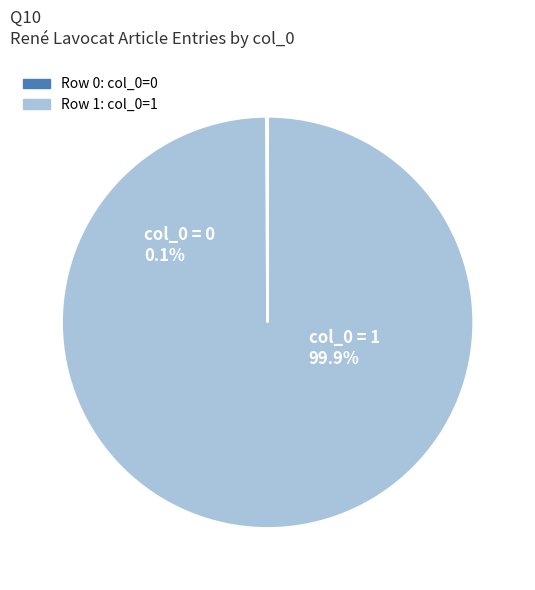

Combined, what portion of the pie is René_Lavocat (row 0) and René_Lavocat (row 1)?

100.0%